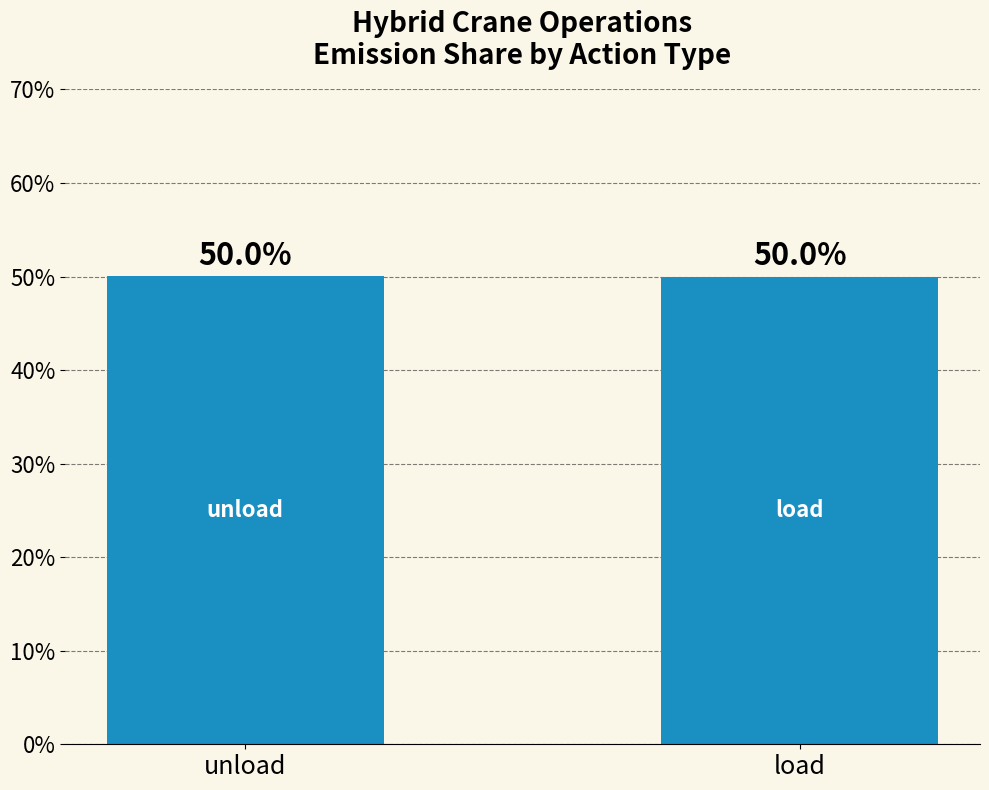

What is the maximum value shown in the chart?

50.0